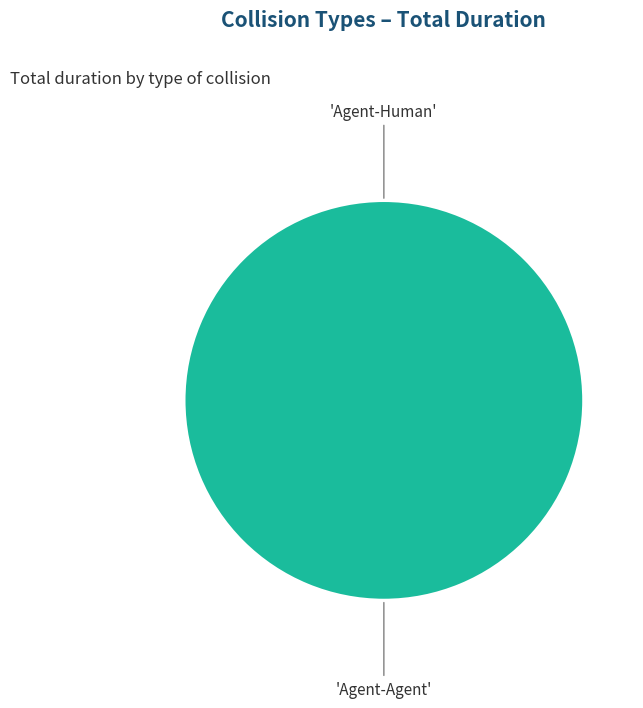

Does any single category account for the majority?

Yes